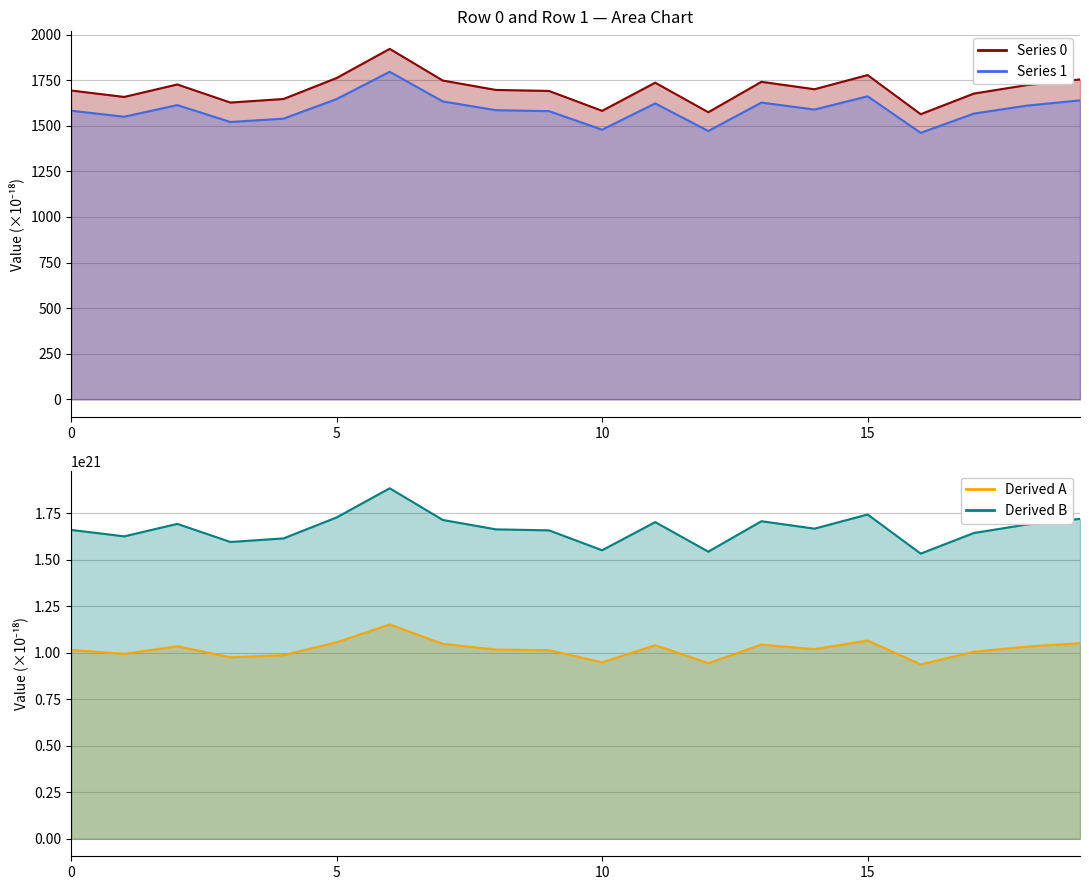

Reading left to right, extract all data points from this chart.

Series 0: 1693.1	1657.8	1726.1	1627.0	1646.5	1761.5	1921.3	1747.6	1696.2	1690.7	1581.6	1735.9	1573.9	1740.7	1700.0	1777.7	1563.2	1676.2	1723.0	1753.8
Series 1: 1582.3	1549.3	1613.1	1520.5	1538.7	1646.2	1795.5	1633.2	1585.1	1580.0	1478.1	1622.2	1470.9	1626.7	1588.7	1661.3	1460.8	1566.4	1610.2	1639.0
Derived A: 1015867911249712775168.0	994696788988854665216.0	1035685901168911319040.0	976211250434766536704.0	987910422838926114816.0	1056909426541586415616.0	1152807558409421193216.0	1048589158716179218432.0	1017716158532754604032.0	1014398674872060608512.0	948969777492333690880.0	1041537891720518959104.0	944347773402629931008.0	1044424011407738404864.0	1020008564371885785088.0	1066606363332244275200.0	937916639582075486208.0	1005711461326023032832.0	1033800181868604030976.0	1052273254435679371264.0
Derived B: 1661369684426899849216.0	1626746028811854544896.0	1693780401699709255680.0	1596514427819275845632.0	1615647476663434084352.0	1728489758359525523456.0	1885323385363647692800.0	1714882634265567952896.0	1664392343151883845632.0	1658966867338125639680.0	1551963205357668663296.0	1703350858240691273728.0	1544404292047290499072.0	1708070873215941214208.0	1668141387218893668352.0	1744348313037153763328.0	1533886693600050282496.0	1644759633240363368448.0	1690696460525689372672.0	1720907674406243532800.0